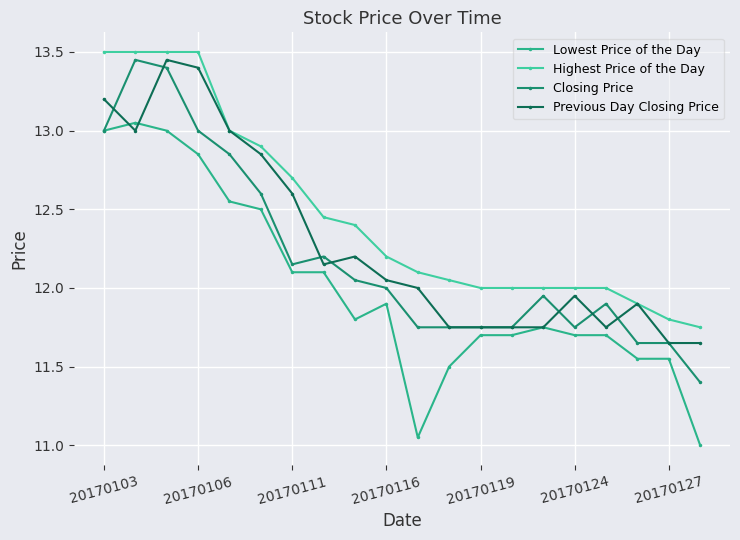

What is the greatest value displayed?

13.5